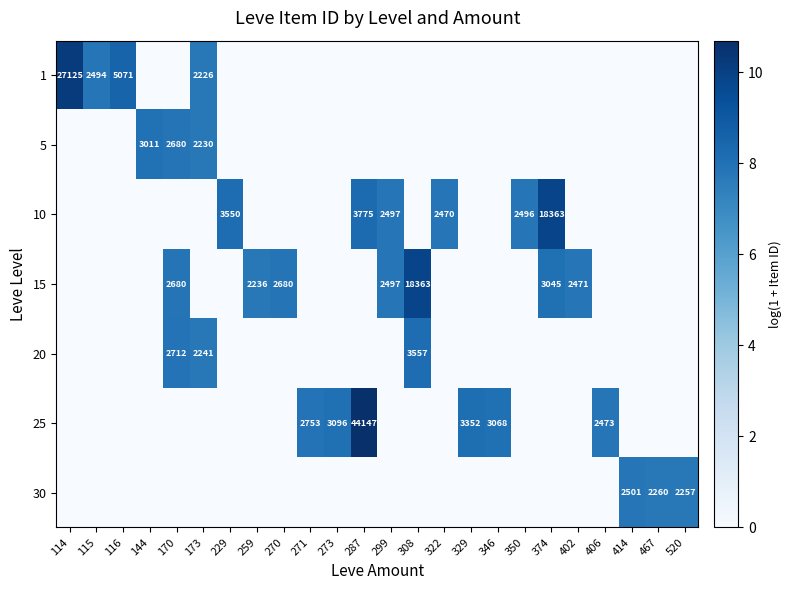

What is the difference between the 25 values at 271 and 406?

280